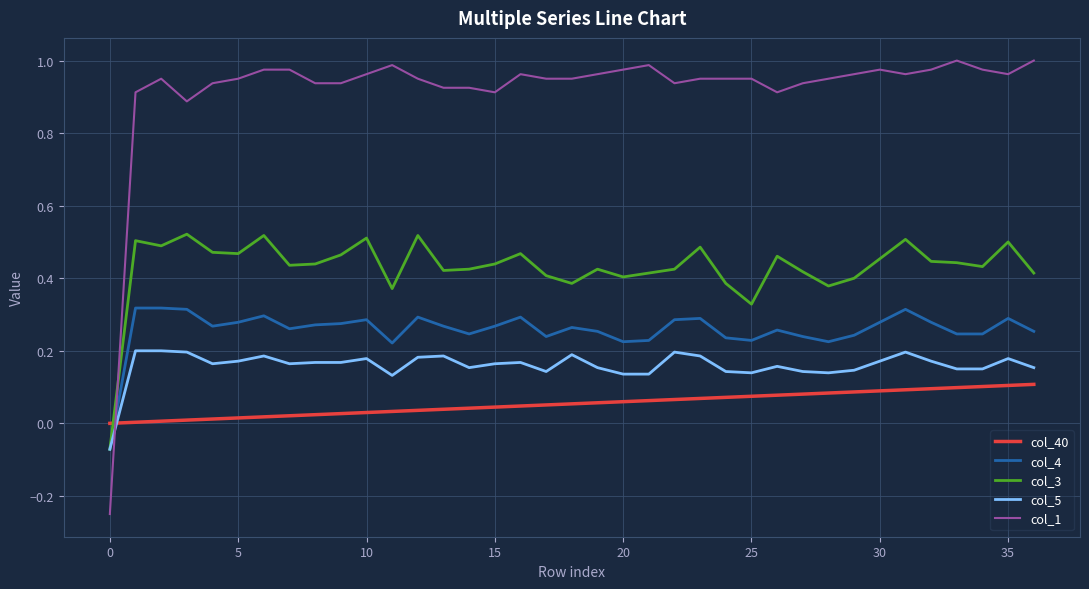

True or false: col_40 and col_5 intersect in this chart.

True